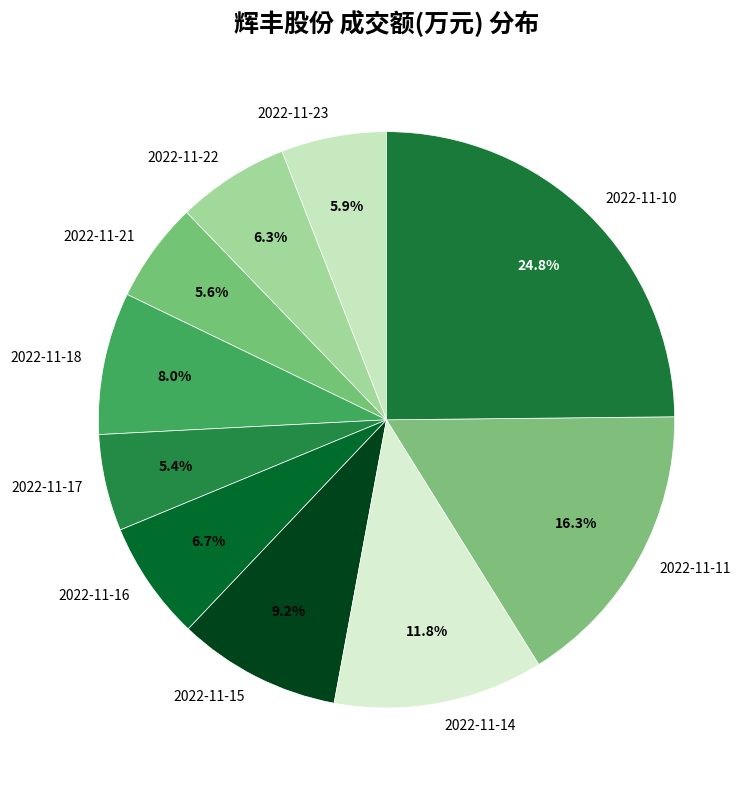

What is the ratio of the value at 2022-11-15 to the value at 2022-11-16?

1.4